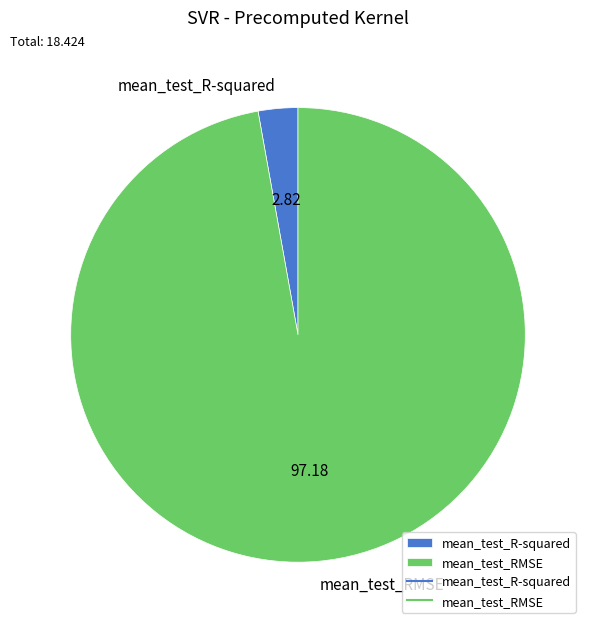

Rank the categories by value from lowest to highest.

mean_test_R-squared, mean_test_RMSE